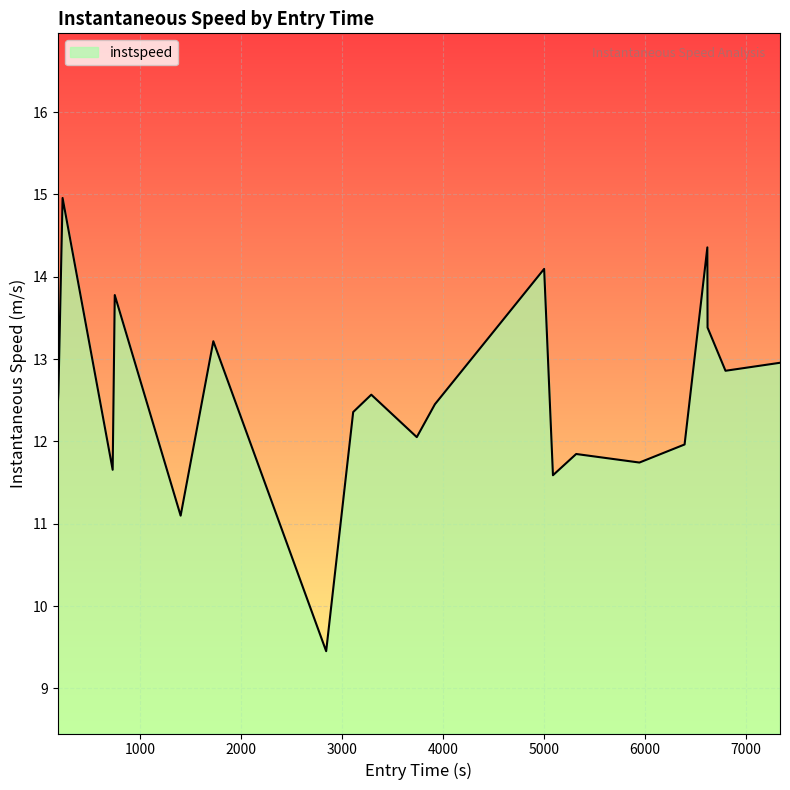

What is the difference between the maximum and minimum values?

5.5